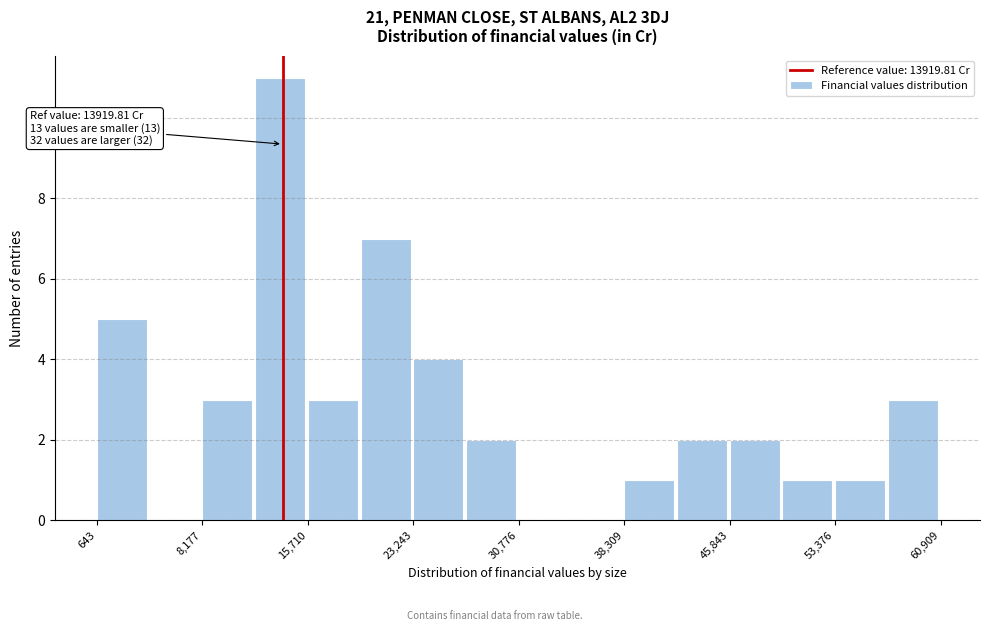

Read against the x-axis, roughly where is the centre of the tallest bar?

14000